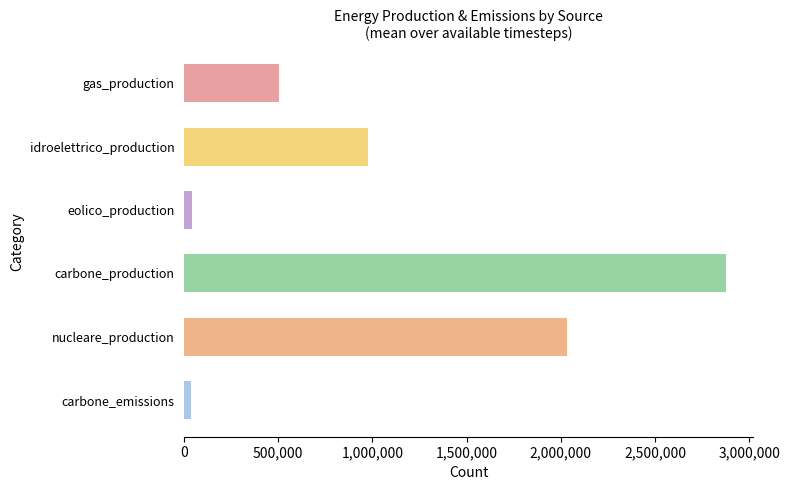

What is the change in value from nucleare_production to gas_production?

-1525740.5